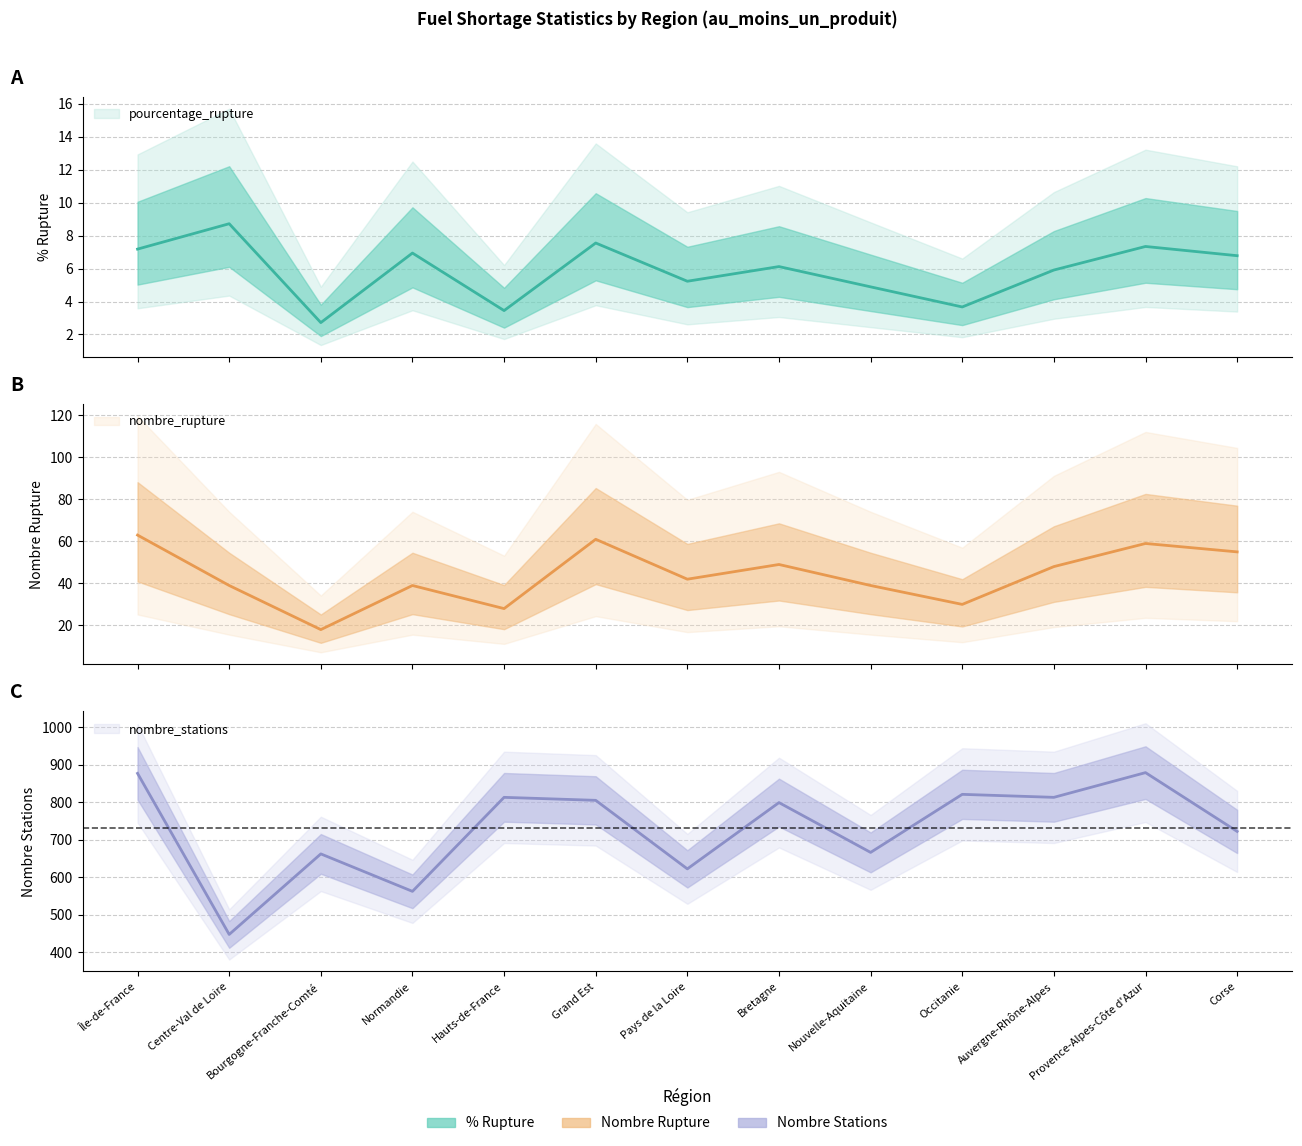

True or false: pourcentage_rupture and nombre_stations cross at least once.

False